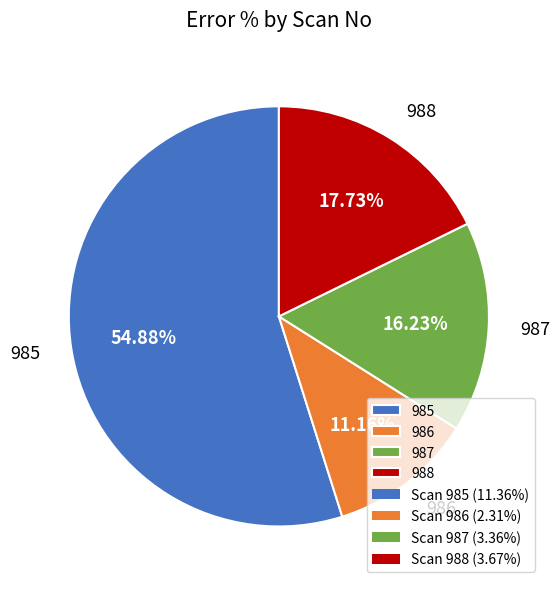

Rank the categories by value from lowest to highest.

986, 987, 988, 985